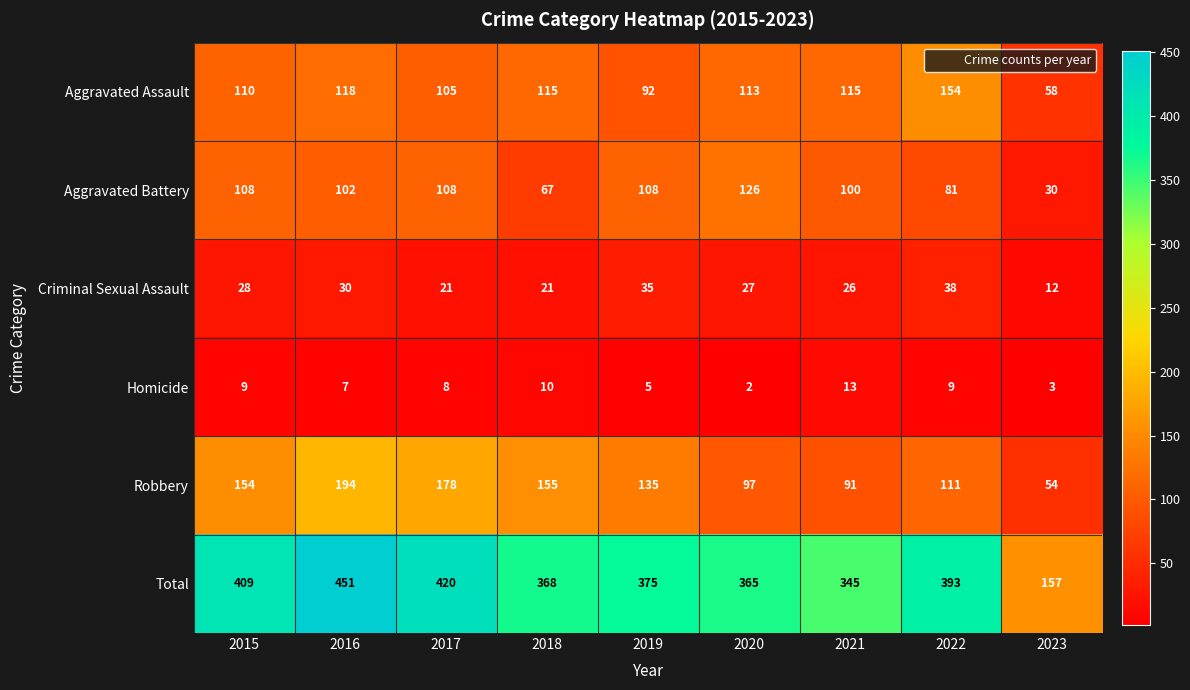

What is the sum of all Aggravated Battery values?

830